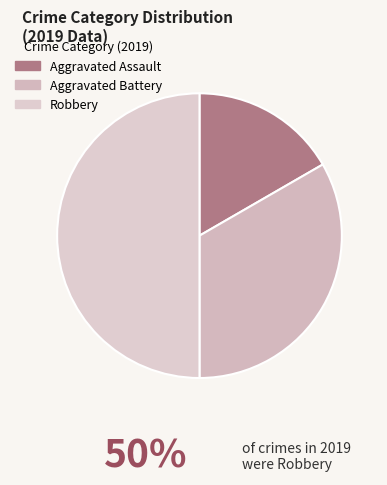

What is the largest slice in the pie chart?

Robbery